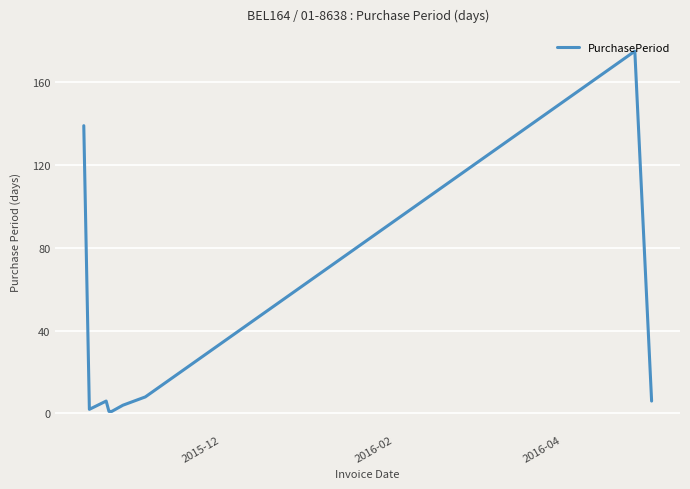

What is the maximum value shown in the chart?

175